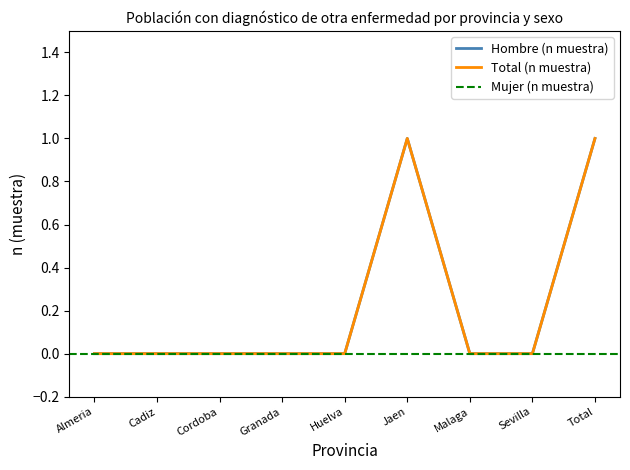

At which label is Total (n muestra) closest to 0?

Almeria